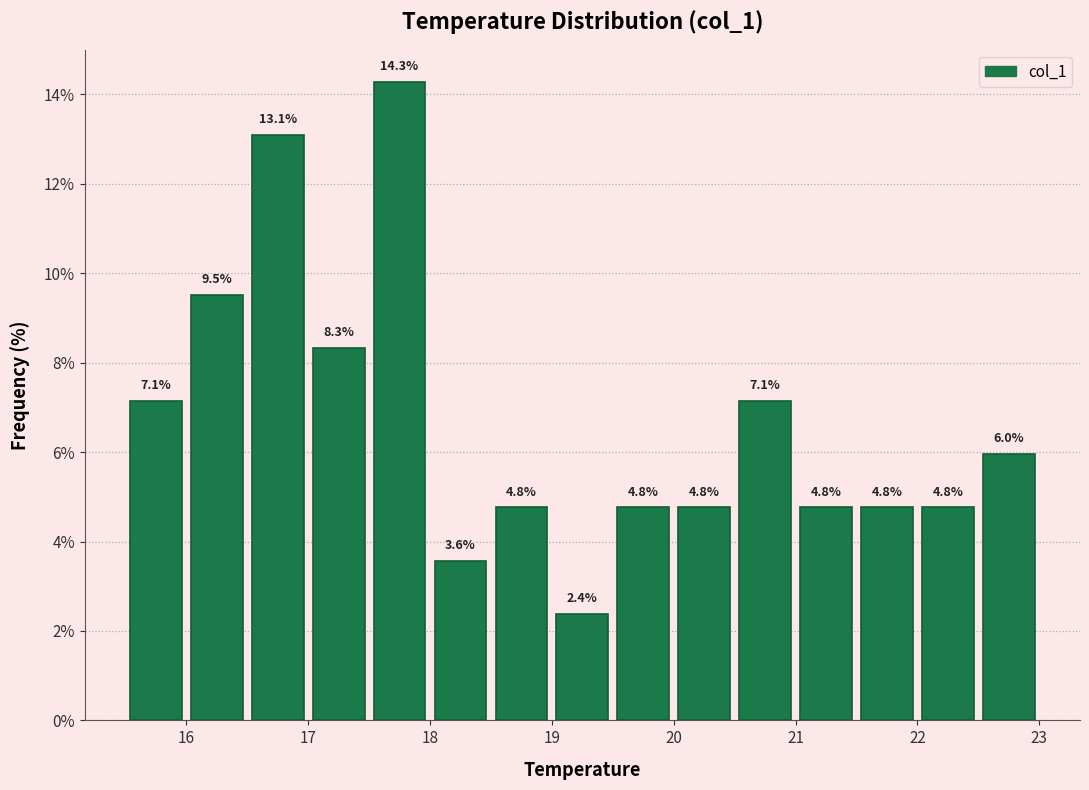

How tall is the bar that spans 17.5 to 18.0 on the x-axis?

14.3